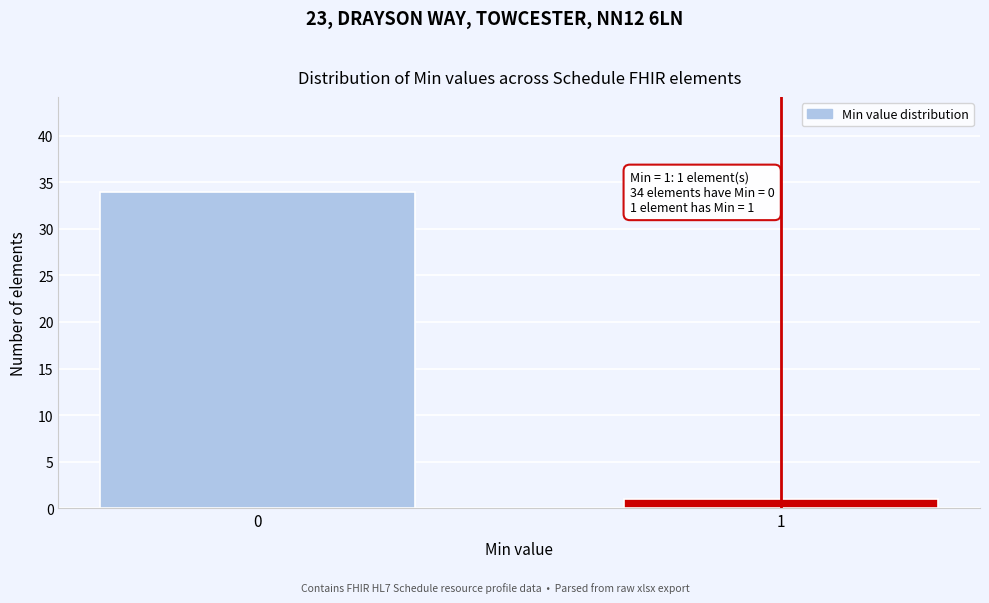

Reading right to left, what are all the values shown in this chart?

1=1	0=34